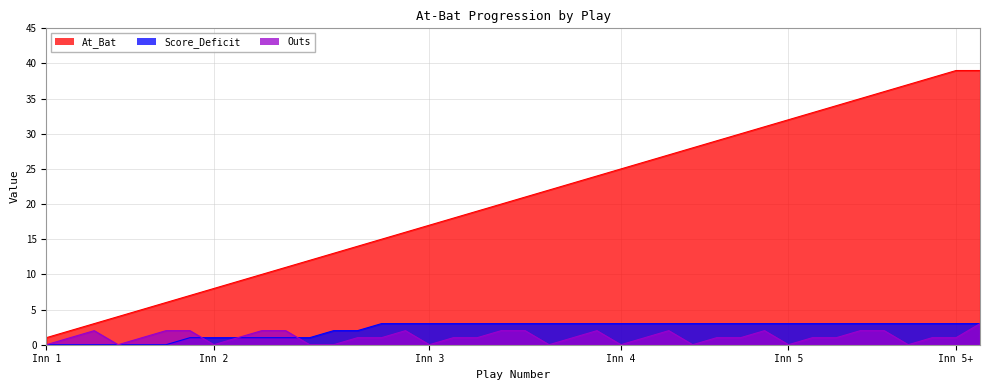

The value of Score_Deficit at 33 is 3. True or false?

True